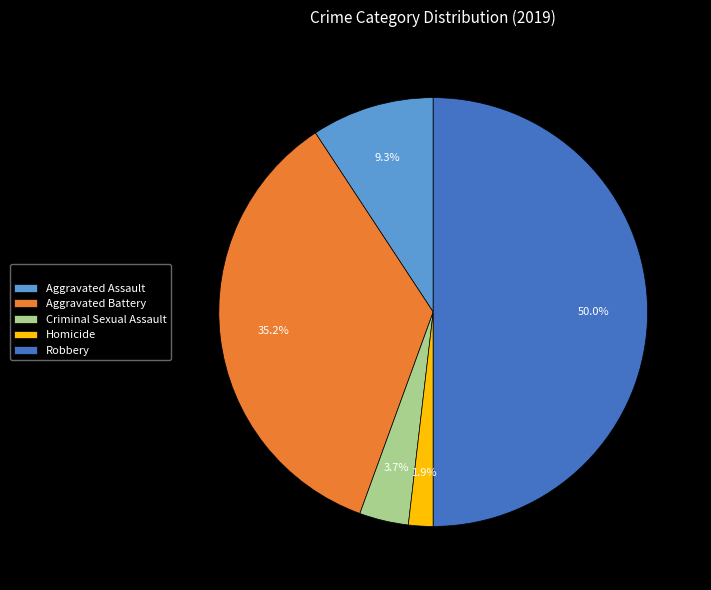

To the nearest percent, what portion does Robbery represent?

50%